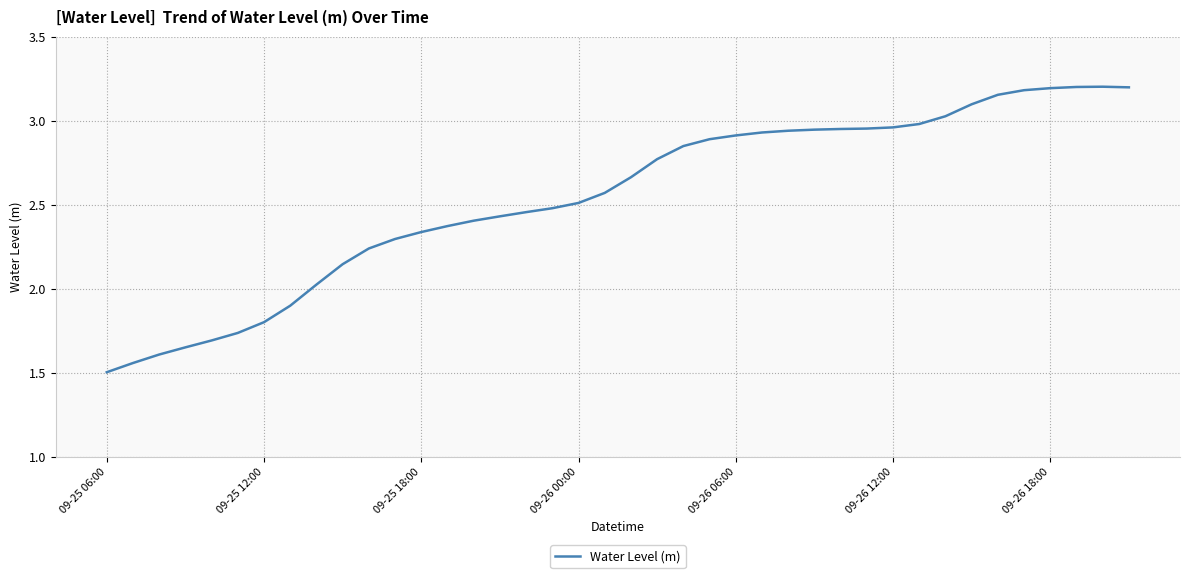

What is the minimum value shown in the chart?

1.5